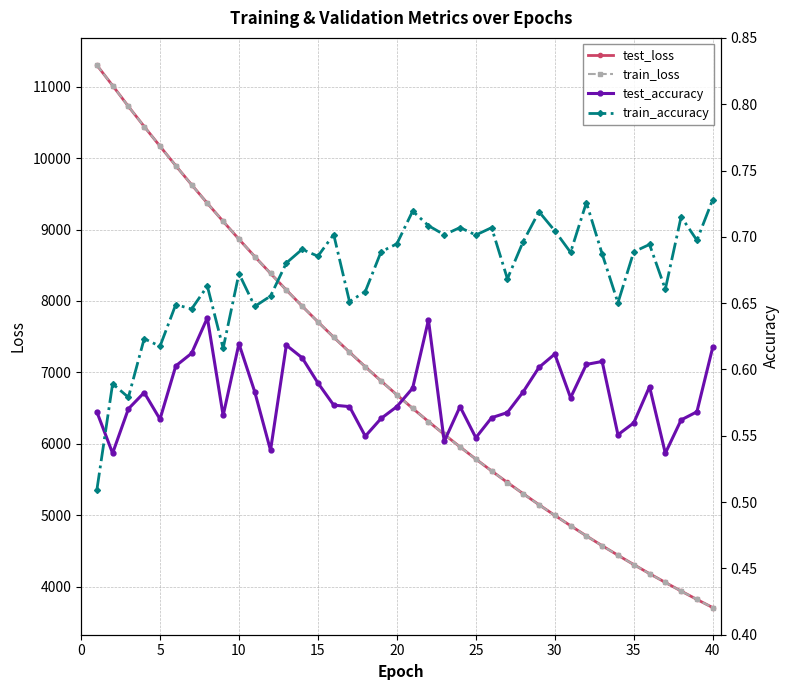

Reading right to left, extract all data points from this chart.

test_loss: 3708.9	3822.9	3939.9	4060.5	4183.6	4310.8	4441.4	4574.8	4712.2	4854.4	4999.5	5148.7	5302.4	5460.0	5621.3	5787.3	5957.9	6133.0	6312.6	6497.1	6686.5	6880.8	7079.5	7283.9	7493.3	7708.1	7928.5	8154.3	8386.3	8622.5	8865.2	9114.4	9368.0	9627.8	9893.8	10166.6	10442.3	10723.8	11015.1	11301.8
train_loss: 3708.6	3822.5	3939.3	4059.9	4183.1	4310.2	4440.7	4574.4	4711.9	4853.7	4998.9	5148.1	5301.7	5459.2	5620.6	5786.7	5957.3	6132.3	6312.0	6496.4	6685.8	6879.9	7079.0	7283.4	7492.6	7707.6	7927.9	8153.7	8385.5	8622.1	8864.7	9114.1	9367.7	9627.8	9893.7	10166.1	10442.2	10723.9	11013.9	11303.0
test_accuracy: 0.6	0.6	0.6	0.5	0.6	0.6	0.6	0.6	0.6	0.6	0.6	0.6	0.6	0.6	0.6	0.5	0.6	0.5	0.6	0.6	0.6	0.6	0.5	0.6	0.6	0.6	0.6	0.6	0.5	0.6	0.6	0.6	0.6	0.6	0.6	0.6	0.6	0.6	0.5	0.6
train_accuracy: 0.7	0.7	0.7	0.7	0.7	0.7	0.7	0.7	0.7	0.7	0.7	0.7	0.7	0.7	0.7	0.7	0.7	0.7	0.7	0.7	0.7	0.7	0.7	0.7	0.7	0.7	0.7	0.7	0.7	0.6	0.7	0.6	0.7	0.6	0.6	0.6	0.6	0.6	0.6	0.5